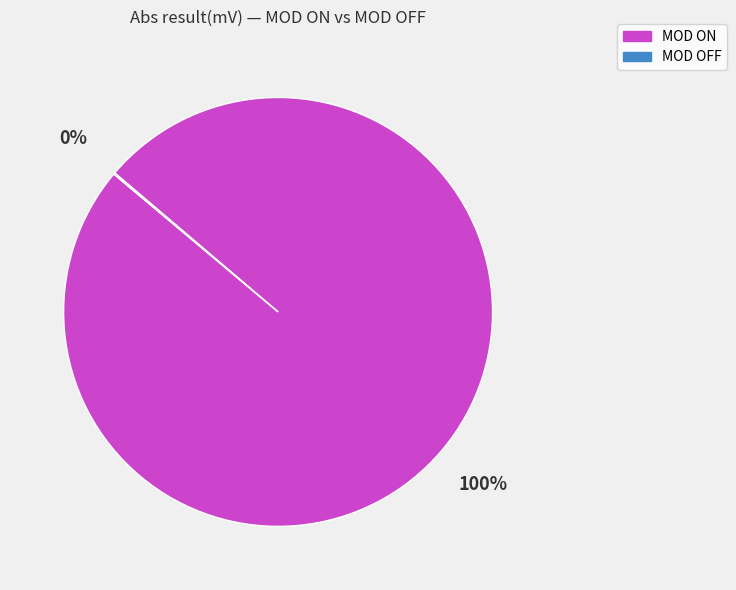

Which slice is the largest?

MOD ON